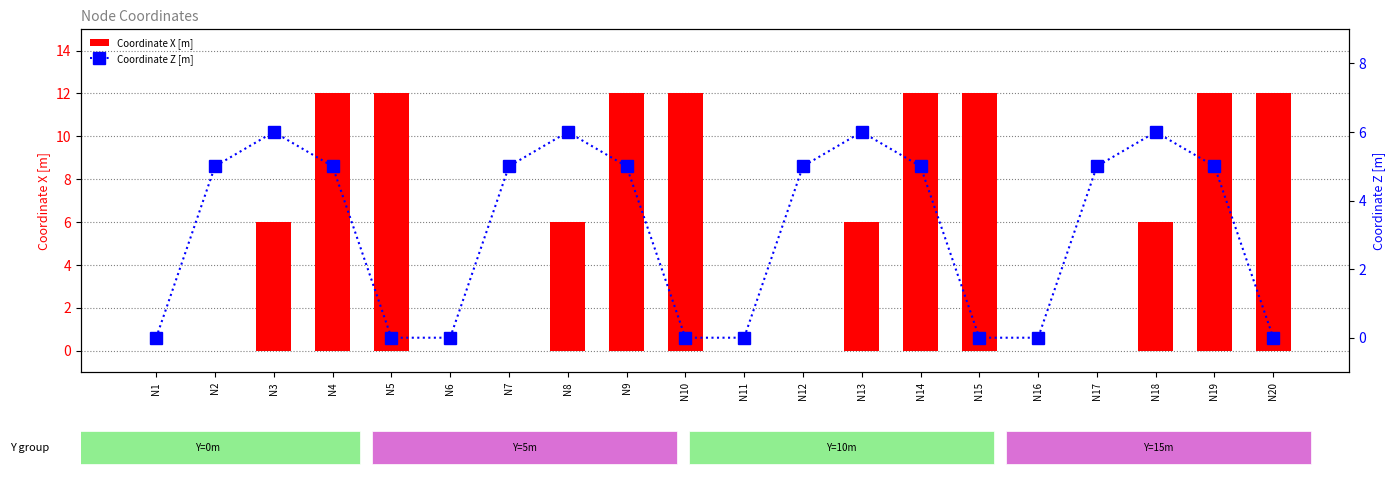

What is the value of the Coordinate Z [m] bar at the 7th from the left?

5